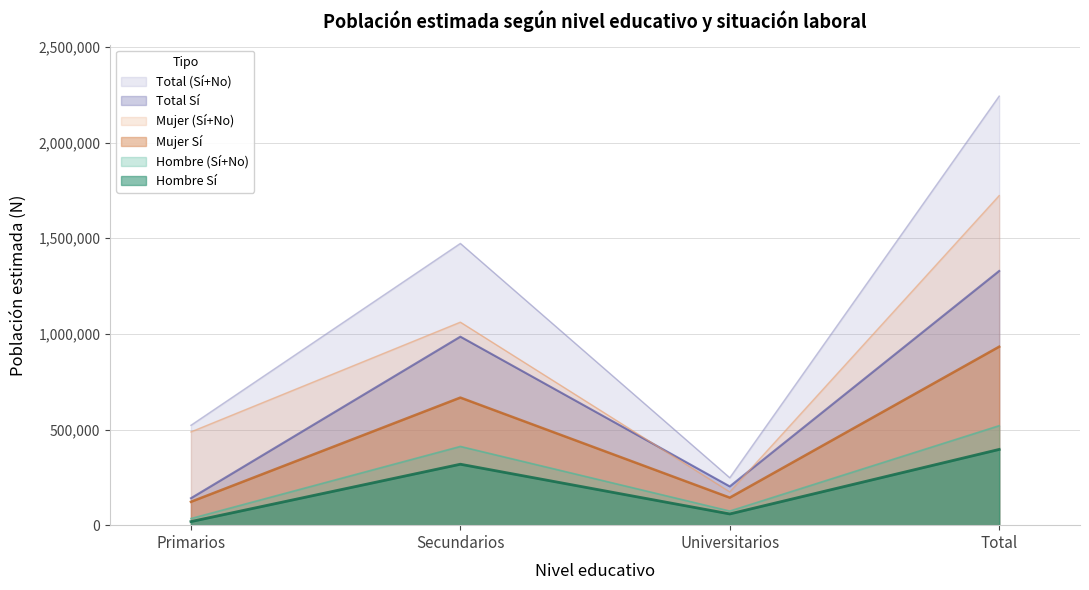

How many series are shown in this chart?

6